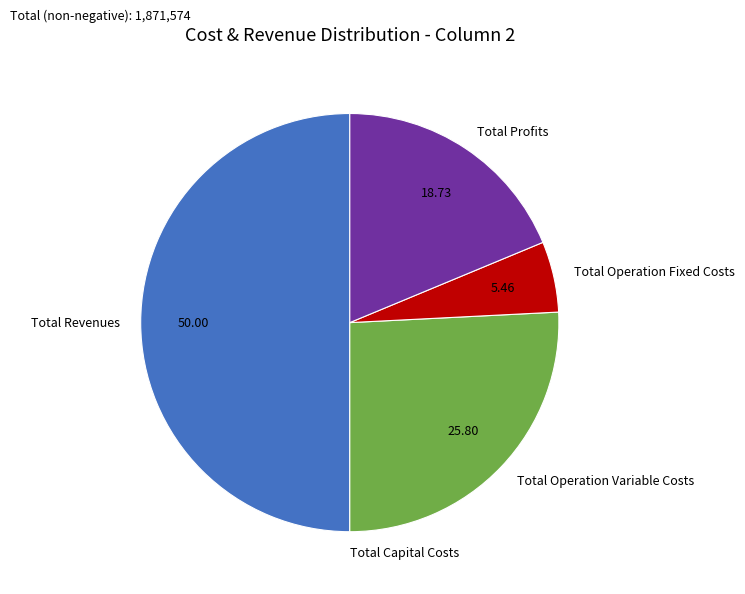

Combined, do Total Profits and Total Operation Variable Costs account for over 50%?

No